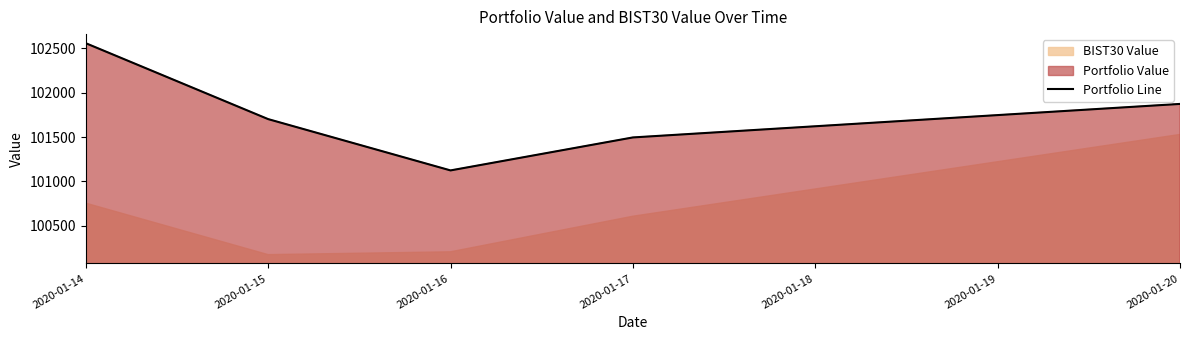

At which label does the data first exceed 101703?

2020-01-14